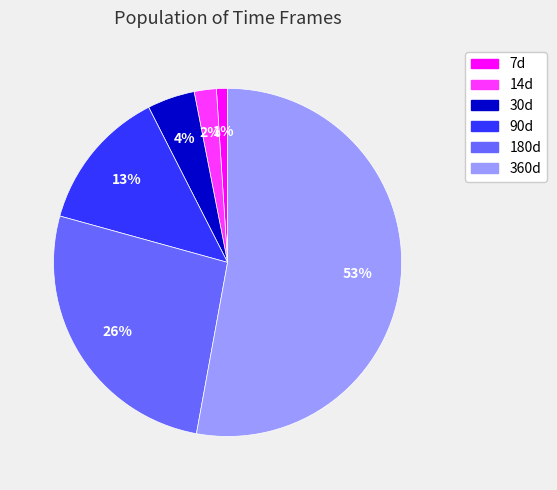

Which category accounts for the majority?

360d